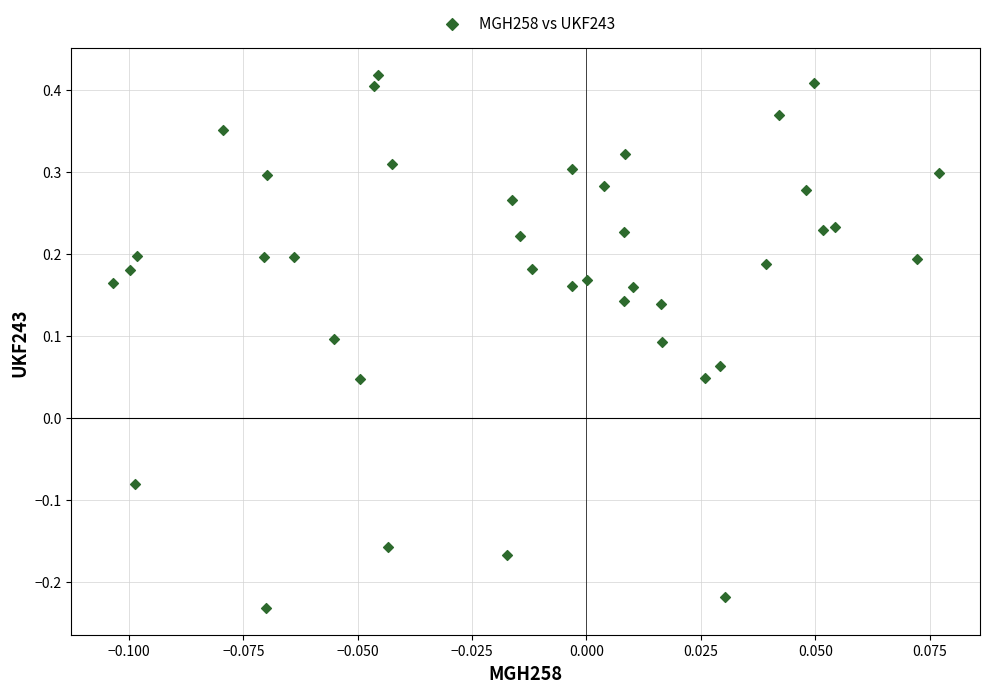

How many points are shown in the scatter plot?

40